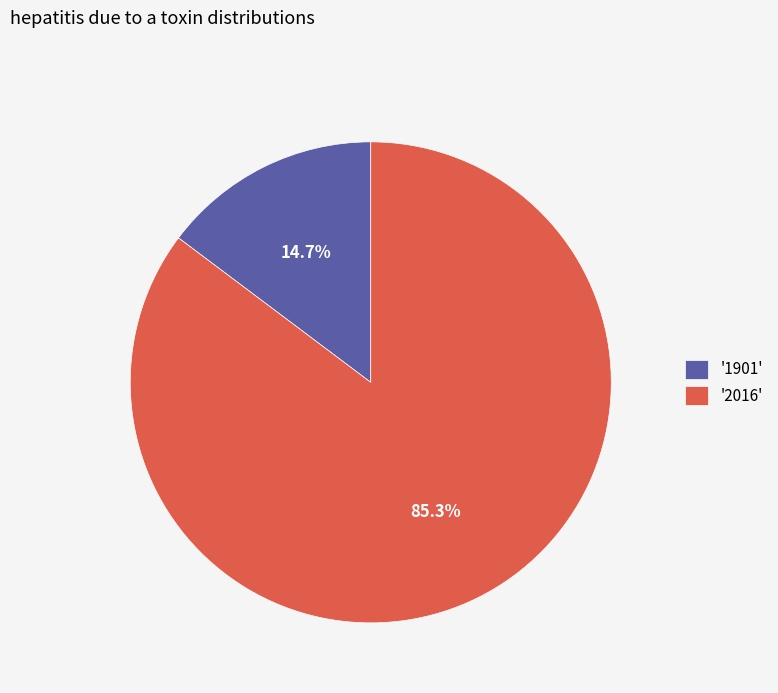

How many segments does this pie chart have?

2